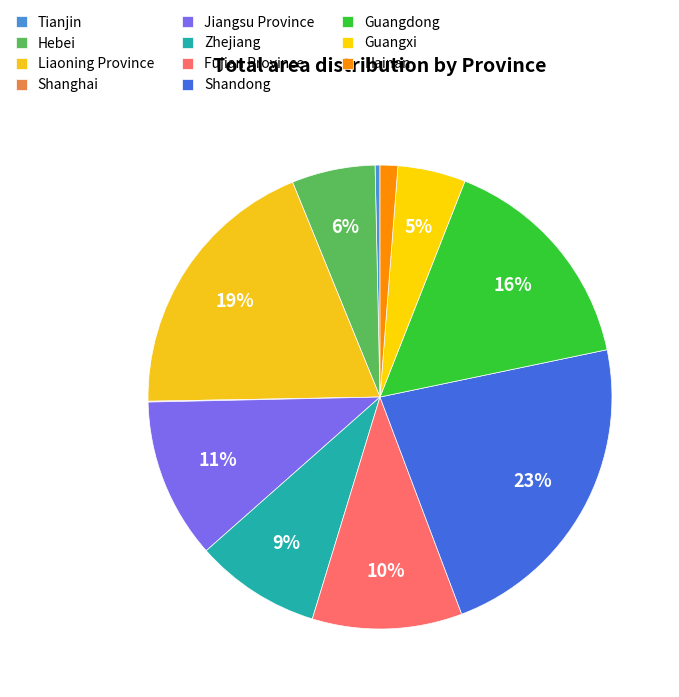

To the nearest percent, what is the combined percentage of Shanghai and Shandong?

23%